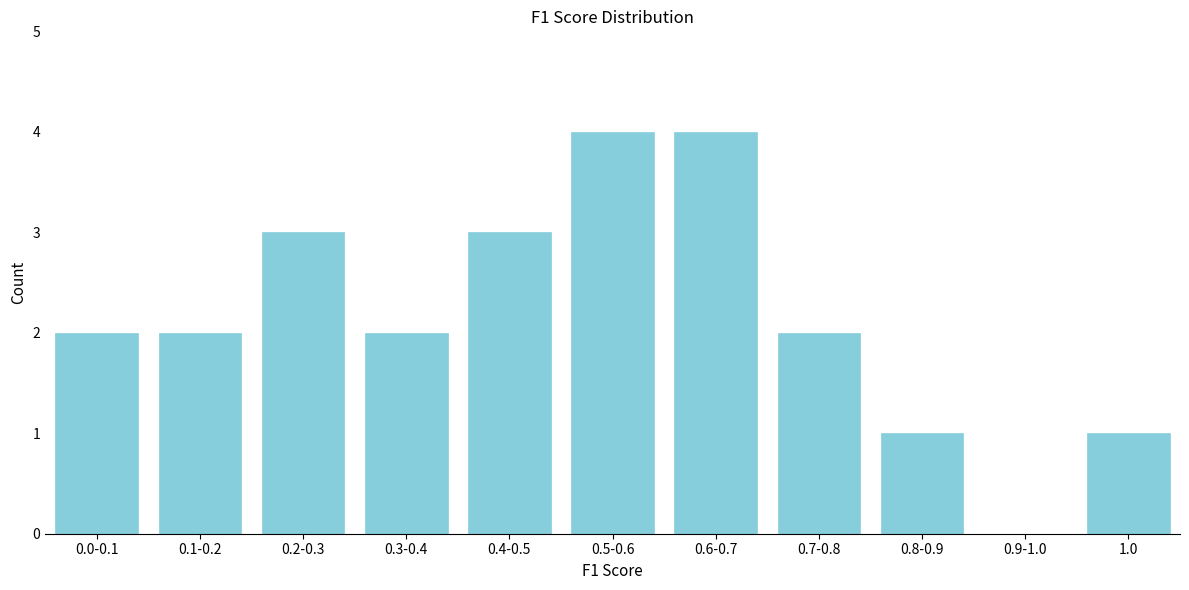

Reading left to right, extract all data points from this chart.

0.0-0.1=2	0.1-0.2=2	0.2-0.3=3	0.3-0.4=2	0.4-0.5=3	0.5-0.6=4	0.6-0.7=4	0.7-0.8=2	0.8-0.9=1	0.9-1.0=0	1.0=1